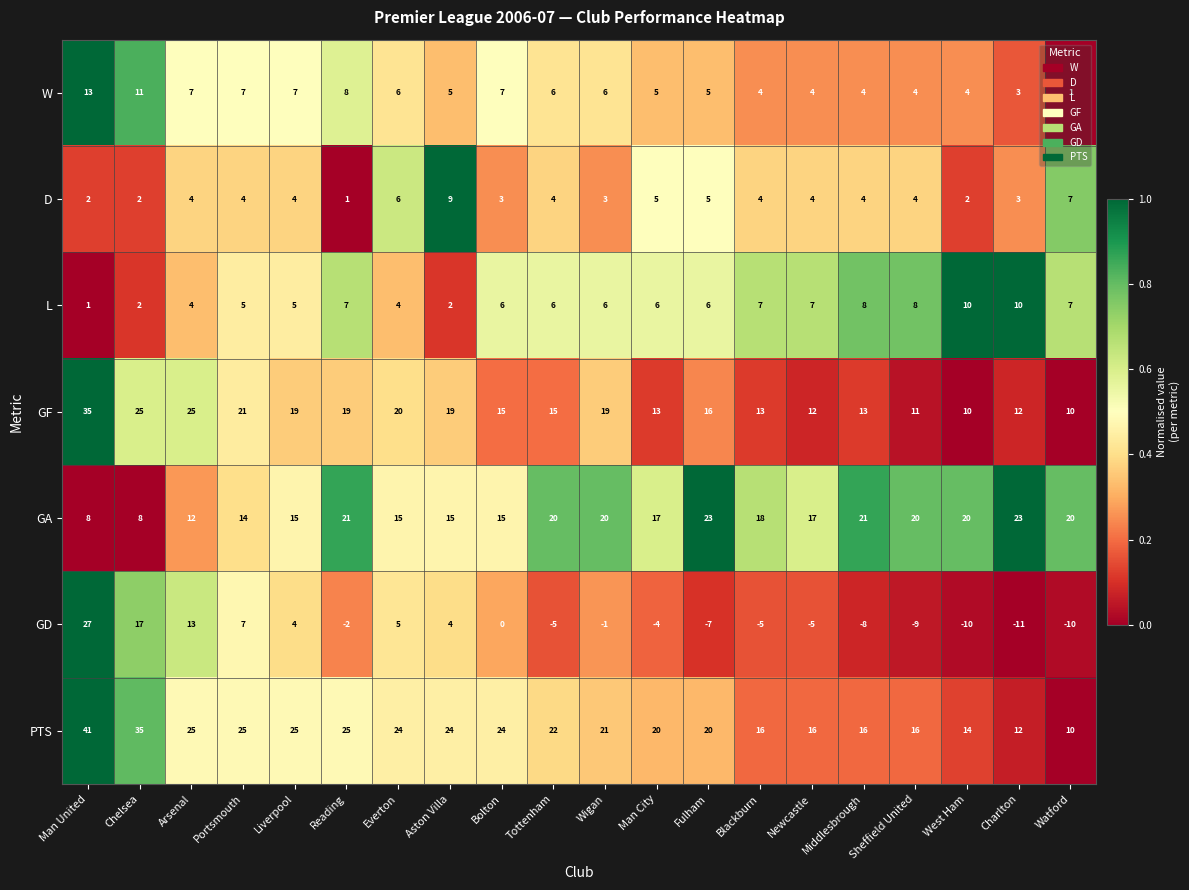

Between Bolton and Newcastle, which series saw the biggest shift?

PTS